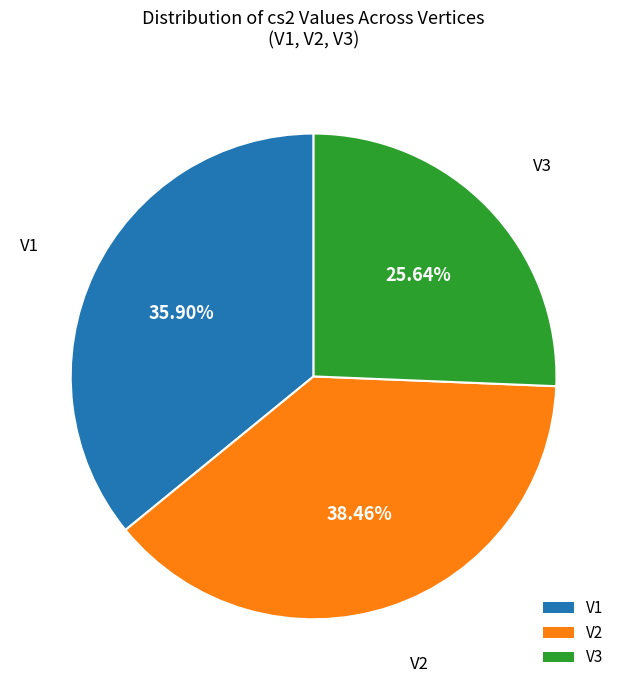

To the nearest percent, what is the combined percentage of V3 and V2?

64%